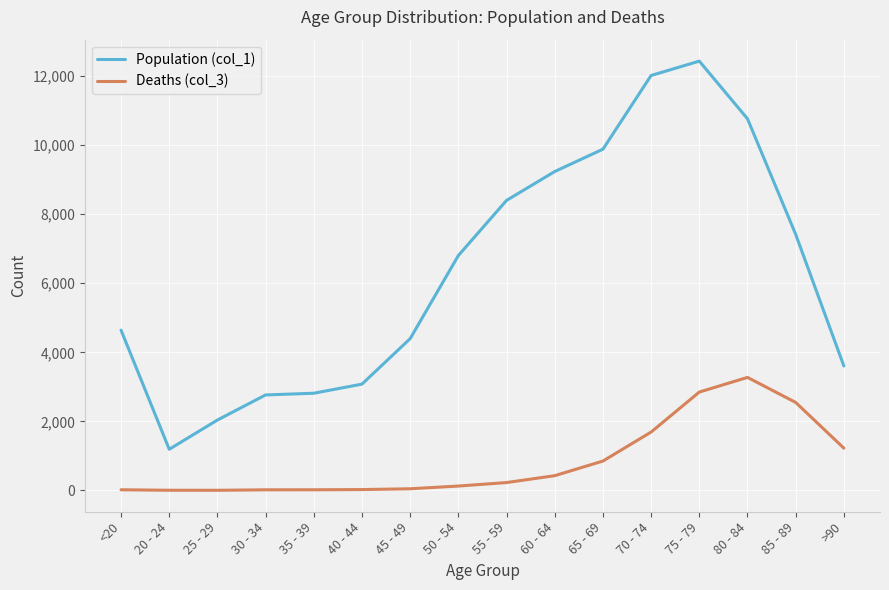

Which series has the largest total across all categories?

Population (col_1)